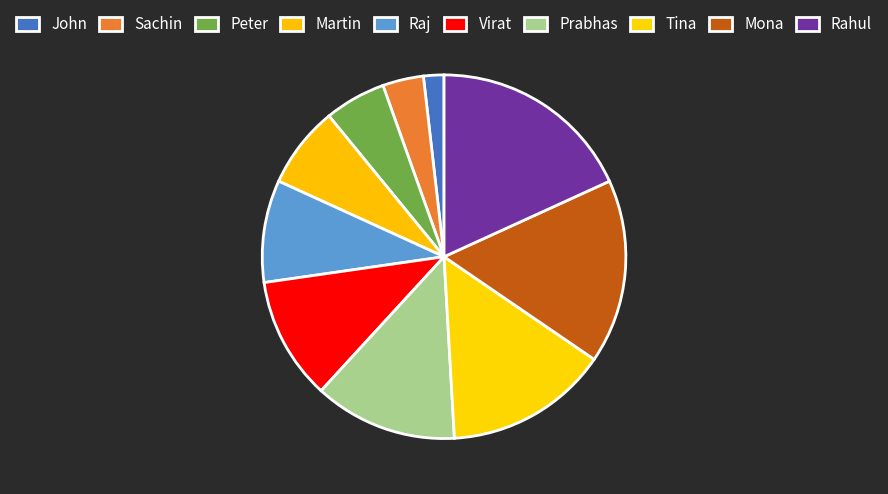

Count the number of slices in the pie.

10